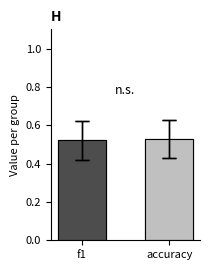

Is it true that the value at accuracy is 0.1?

False